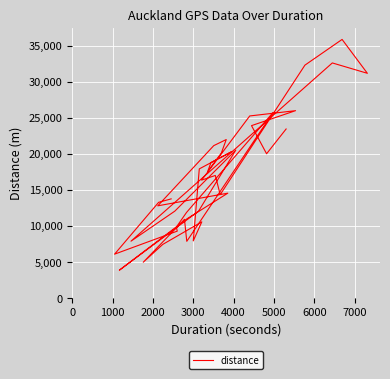

What is the average value?

16760